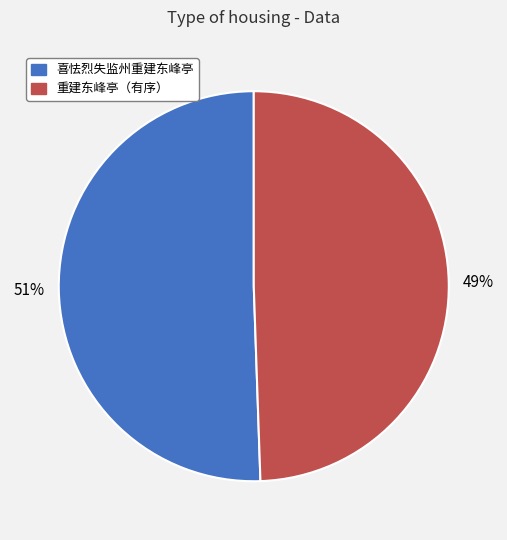

Is it true that 喜怯烈失监州重建东峰亭 is 39% of the pie?

False